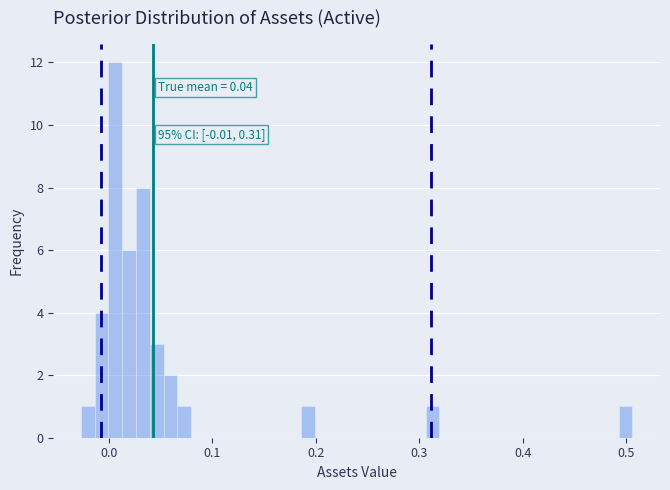

Around what value on the x-axis is the tallest bar? Give the approximate position of its centre, as read against the axis.

0.01